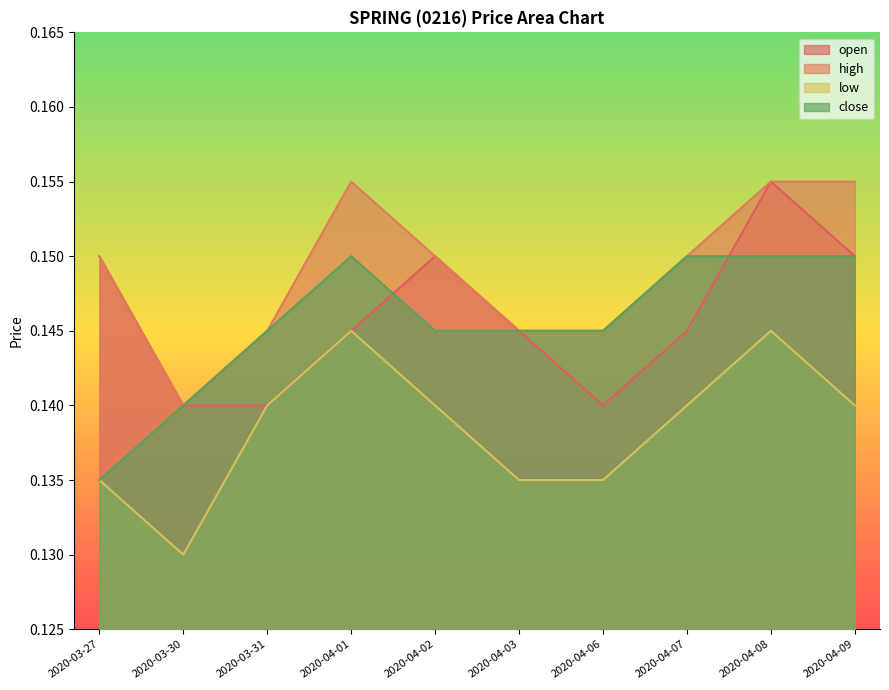

Is the value of close at 2020-04-09 greater than the value of low at 2020-03-30?

Yes